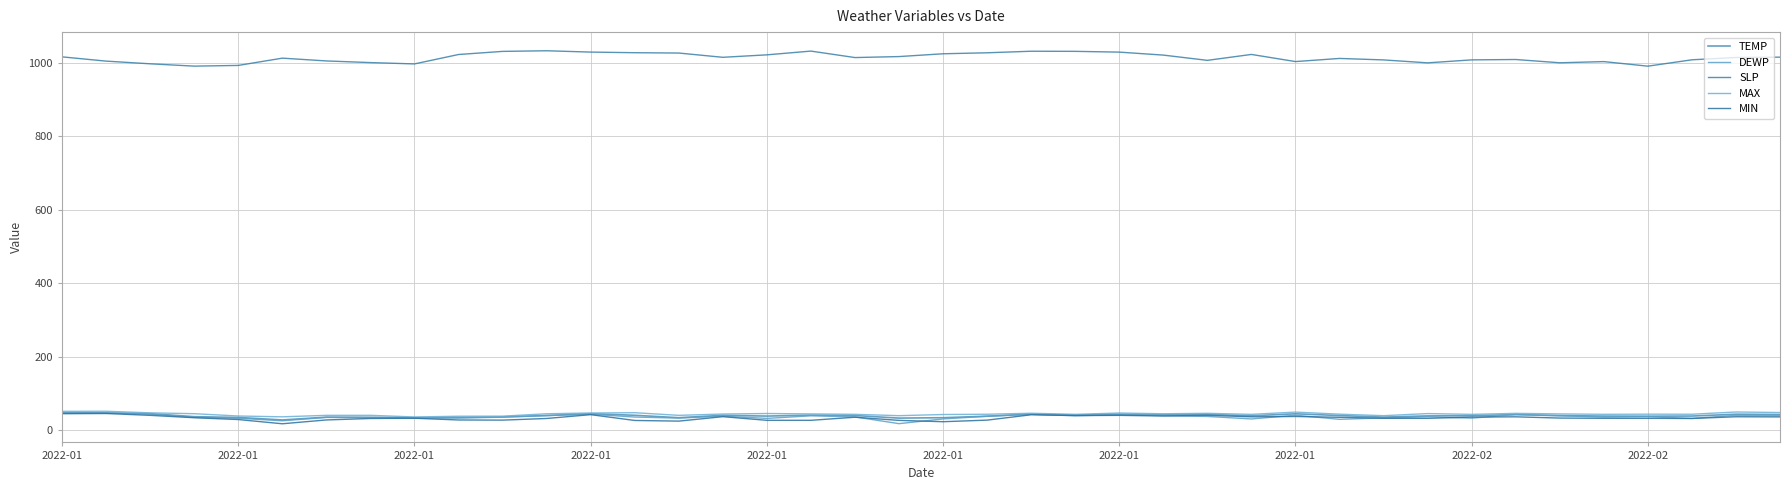

What is the label of the 2nd point from the left?

2022-01